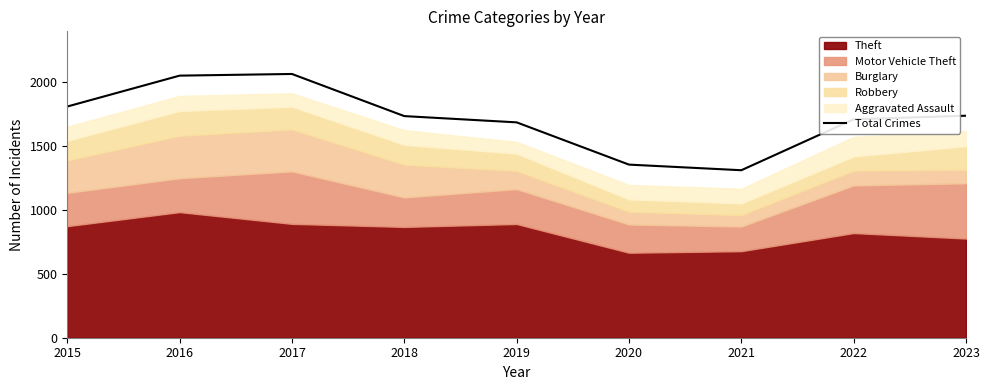

At which category does the chart reach its peak across all series?

2017